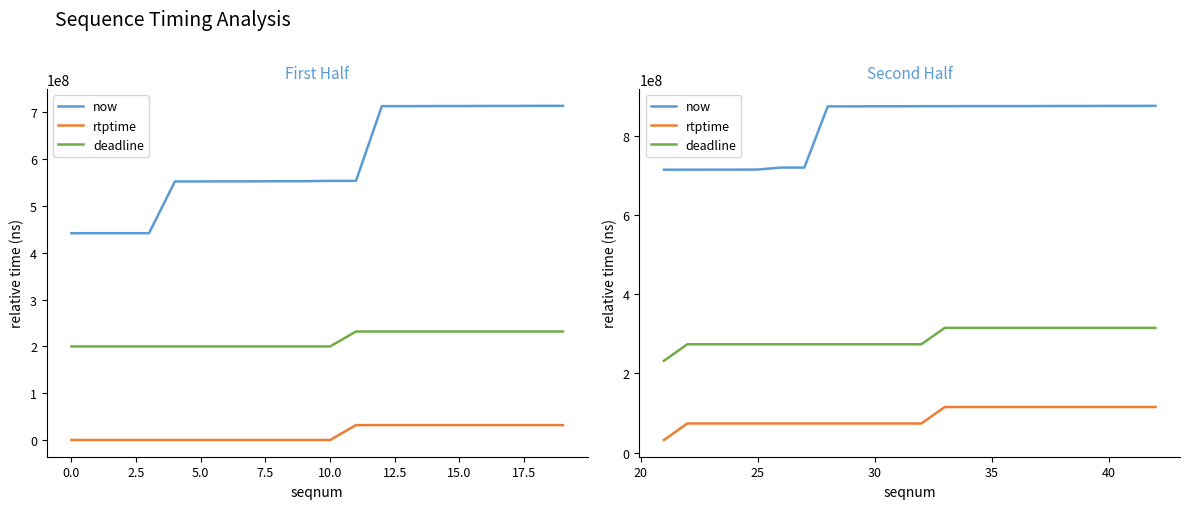

True or false: now and rtptime cross at least once.

False